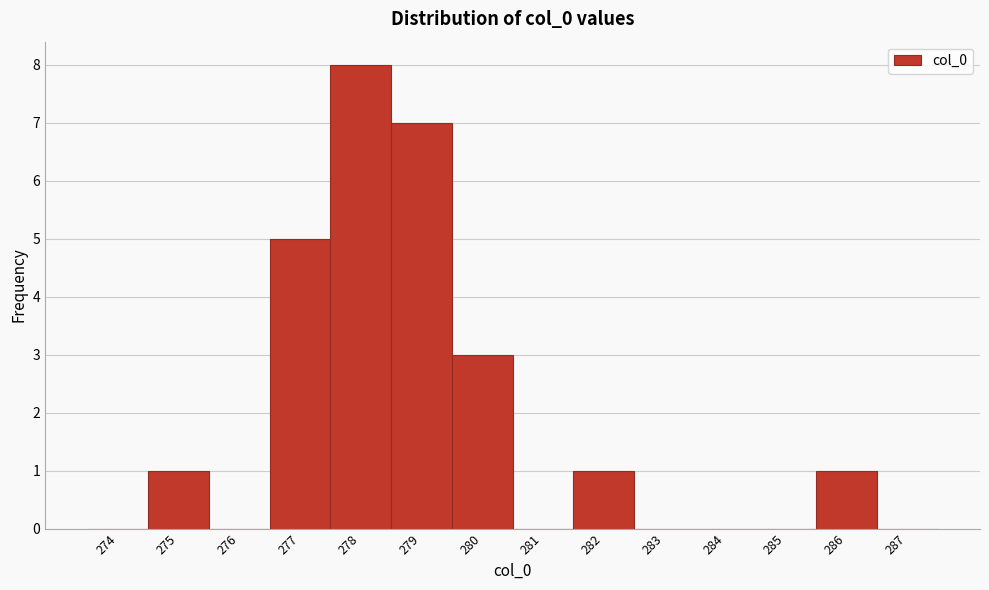

Reading left to right, list all the values displayed in this chart.

274=0	275=1	276=0	277=5	278=8	279=7	280=3	281=0	282=1	283=0	284=0	285=0	286=1	287=0